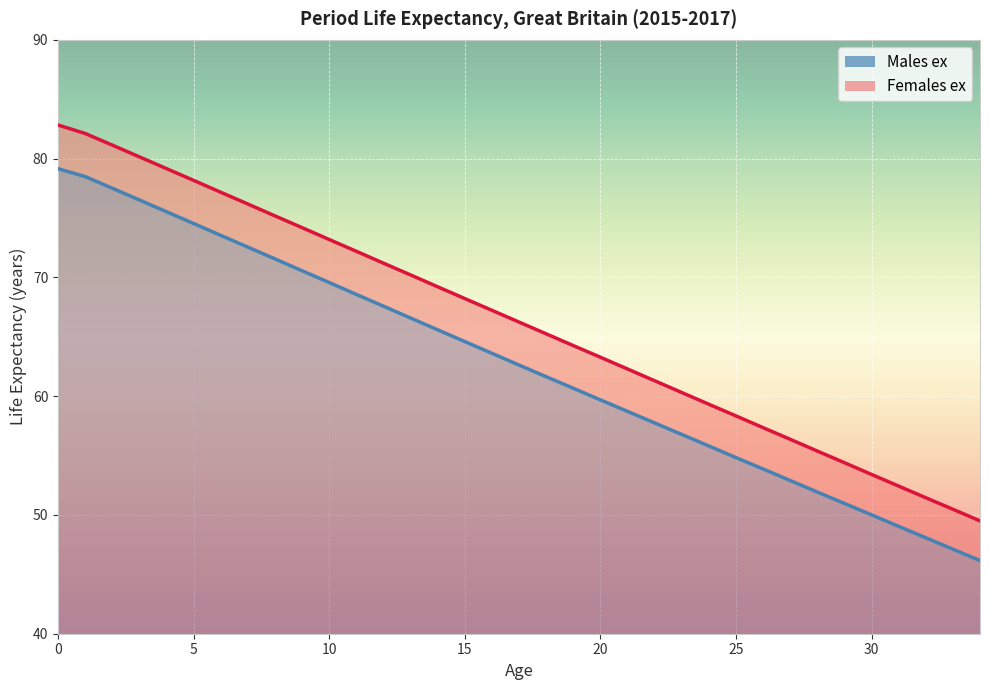

Where is Males ex nearest to the value 62?

18